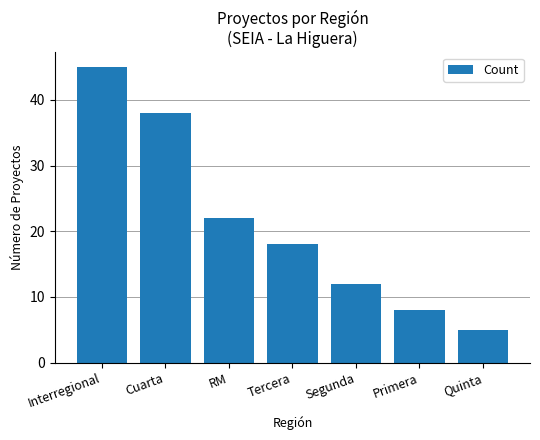

Reading left to right, transcribe all the data shown in this chart.

45	38	22	18	12	8	5